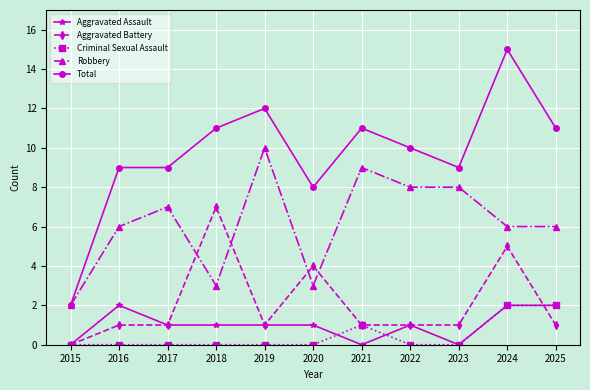

Does the chart display data point markers on the line(s)?

Yes